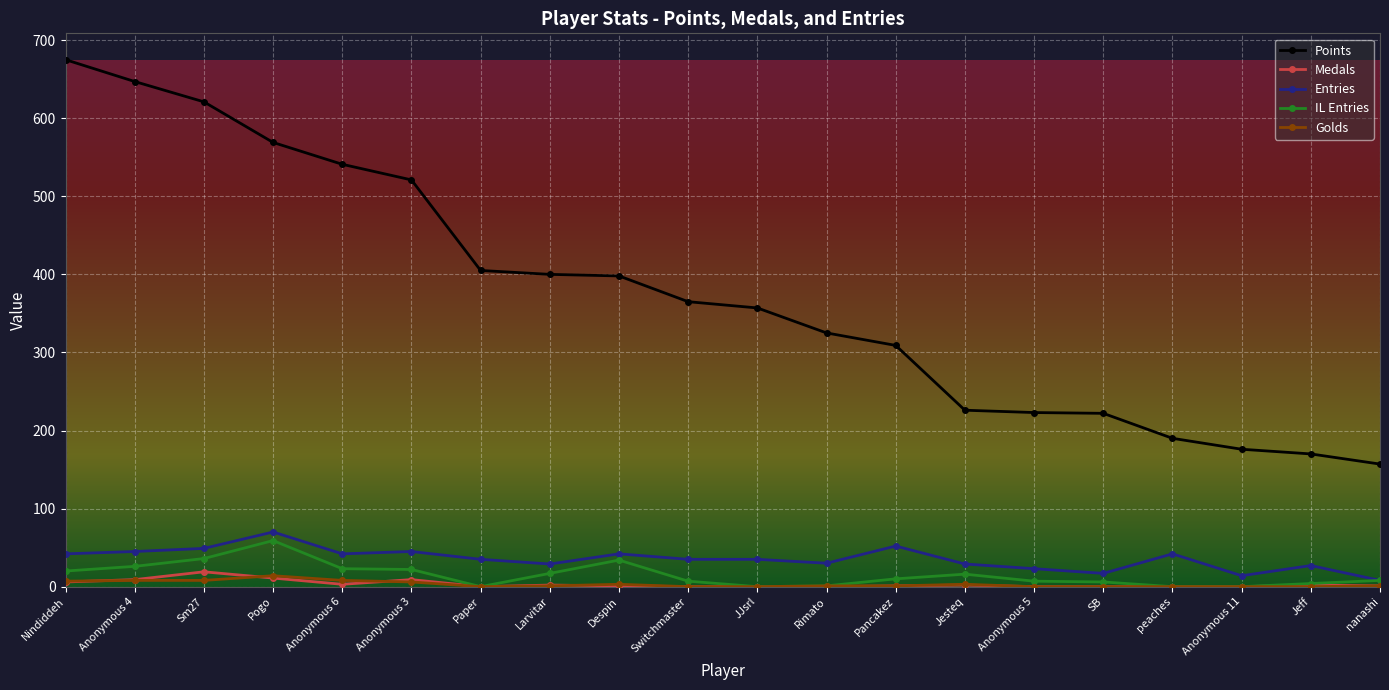

The value of Medals at peaches is 0. True or false?

True